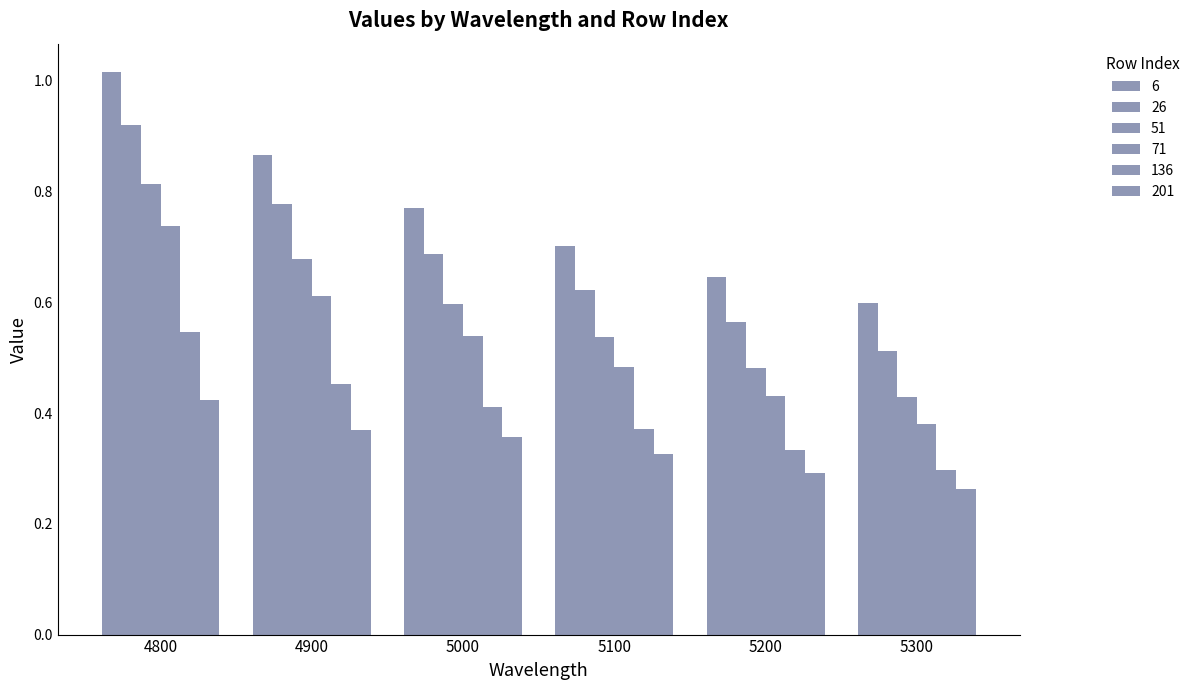

Count the number of categories in the chart.

6